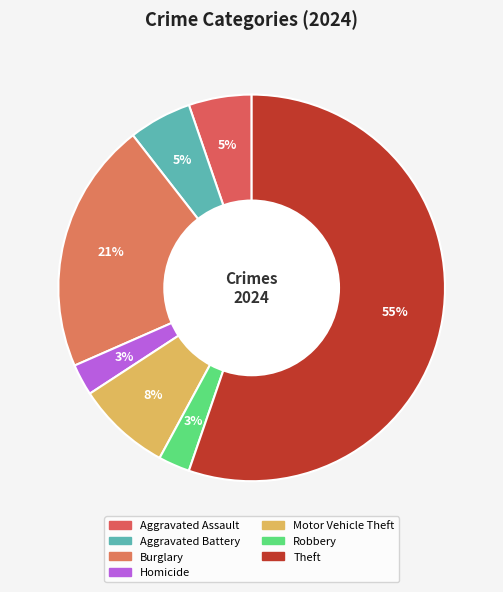

Approximately how many times larger is the value at Aggravated Battery compared to Aggravated Assault?

1.0